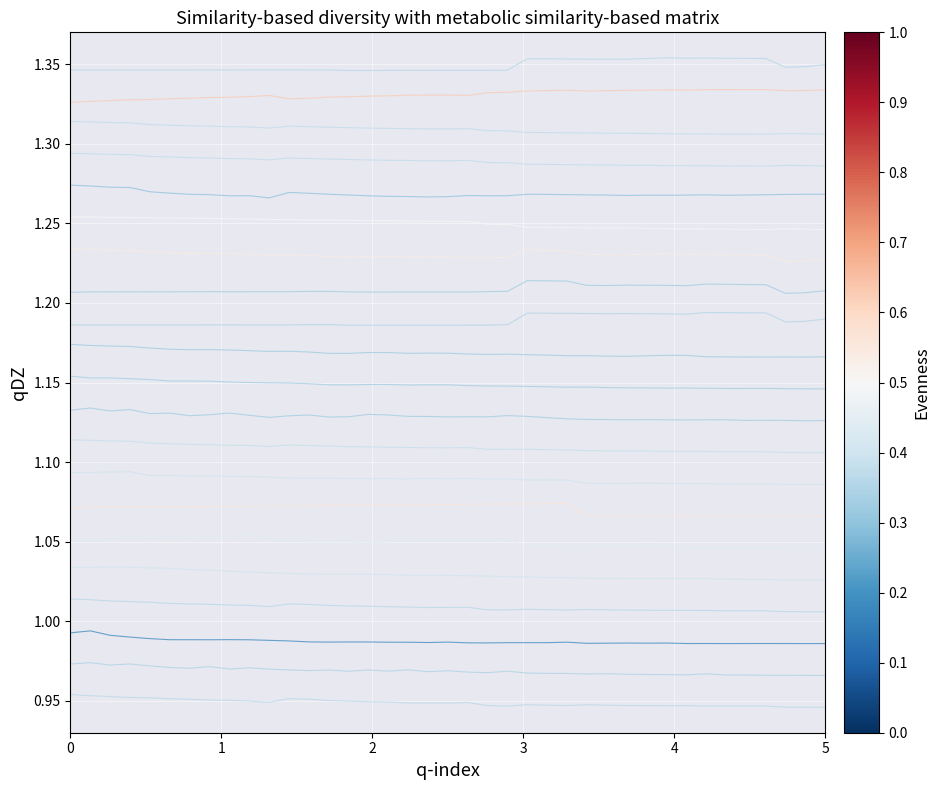

Reading right to left, what are all the values shown in this chart?

Cash and Short Term Investments: 0.9	0.9	0.9	0.9	0.9	0.9	0.9	0.9	0.9	0.9	0.9	0.9	0.9	0.9	0.9	0.9	0.9	0.9	0.9	0.9	0.9	0.9	0.9	0.9	0.9	1.0	1.0	1.0	0.9	0.9	1.0	1.0	1.0	1.0	1.0	1.0	1.0	1.0	1.0
Receivables: 1.0	1.0	1.0	1.0	1.0	1.0	1.0	1.0	1.0	1.0	1.0	1.0	1.0	1.0	1.0	1.0	1.0	1.0	1.0	1.0	1.0	1.0	1.0	1.0	1.0	1.0	1.0	1.0	1.0	1.0	1.0	1.0	1.0	1.0	1.0	1.0	1.0	1.0	1.0
Inventory: 1.0	1.0	1.0	1.0	1.0	1.0	1.0	1.0	1.0	1.0	1.0	1.0	1.0	1.0	1.0	1.0	1.0	1.0	1.0	1.0	1.0	1.0	1.0	1.0	1.0	1.0	1.0	1.0	1.0	1.0	1.0	1.0	1.0	1.0	1.0	1.0	1.0	1.0	1.0
Total current assets: 1.0	1.0	1.0	1.0	1.0	1.0	1.0	1.0	1.0	1.0	1.0	1.0	1.0	1.0	1.0	1.0	1.0	1.0	1.0	1.0	1.0	1.0	1.0	1.0	1.0	1.0	1.0	1.0	1.0	1.0	1.0	1.0	1.0	1.0	1.0	1.0	1.0	1.0	1.0
Property, Plant, Equpment (Net): 1.0	1.0	1.0	1.0	1.0	1.0	1.0	1.0	1.0	1.0	1.0	1.0	1.0	1.0	1.0	1.0	1.0	1.0	1.0	1.0	1.0	1.0	1.0	1.0	1.0	1.0	1.0	1.0	1.0	1.0	1.0	1.0	1.0	1.0	1.0	1.0	1.0	1.0	1.0
Long-Term Investments: 1.0	1.0	1.0	1.0	1.0	1.0	1.0	1.0	1.0	1.0	1.0	1.0	1.0	1.0	1.0	1.0	1.1	1.1	1.1	1.1	1.1	1.1	1.0	1.0	1.0	1.0	1.0	1.1	1.1	1.1	1.1	1.1	1.1	1.1	1.1	1.1	1.1	1.1	1.1
Goodwill and Intangible Assets (Total): 1.1	1.1	1.1	1.1	1.1	1.1	1.1	1.1	1.1	1.1	1.1	1.1	1.1	1.1	1.1	1.1	1.1	1.1	1.1	1.1	1.1	1.1	1.1	1.1	1.1	1.1	1.1	1.1	1.1	1.1	1.1	1.1	1.1	1.1	1.1	1.1	1.1	1.1	1.1
Total non-current assets: 1.1	1.1	1.1	1.1	1.1	1.1	1.1	1.1	1.1	1.1	1.1	1.1	1.1	1.1	1.1	1.1	1.1	1.1	1.1	1.1	1.1	1.1	1.1	1.1	1.1	1.1	1.1	1.1	1.1	1.1	1.1	1.1	1.1	1.1	1.1	1.1	1.1	1.1	1.1
Total Assets: 1.1	1.1	1.1	1.1	1.1	1.1	1.1	1.1	1.1	1.1	1.1	1.1	1.1	1.1	1.1	1.1	1.1	1.1	1.1	1.1	1.1	1.1	1.1	1.1	1.1	1.1	1.1	1.1	1.1	1.1	1.1	1.1	1.1	1.1	1.1	1.1	1.1	1.1	1.1
Accounts Payable: 1.1	1.1	1.1	1.1	1.1	1.1	1.1	1.1	1.1	1.1	1.1	1.1	1.1	1.1	1.1	1.1	1.1	1.1	1.1	1.1	1.1	1.1	1.1	1.1	1.1	1.1	1.1	1.1	1.1	1.1	1.1	1.1	1.1	1.1	1.1	1.1	1.1	1.1	1.1
Accrued Expenses: 1.1	1.1	1.1	1.1	1.1	1.1	1.1	1.1	1.1	1.1	1.1	1.1	1.1	1.1	1.1	1.1	1.1	1.1	1.1	1.1	1.1	1.1	1.1	1.1	1.1	1.1	1.1	1.1	1.1	1.2	1.2	1.2	1.2	1.2	1.2	1.2	1.2	1.2	1.2
Total current liabilities: 1.2	1.2	1.2	1.2	1.2	1.2	1.2	1.2	1.2	1.2	1.2	1.2	1.2	1.2	1.2	1.2	1.2	1.2	1.2	1.2	1.2	1.2	1.2	1.2	1.2	1.2	1.2	1.2	1.2	1.2	1.2	1.2	1.2	1.2	1.2	1.2	1.2	1.2	1.2
Long Term Debt (Total): 1.2	1.2	1.2	1.2	1.2	1.2	1.2	1.2	1.2	1.2	1.2	1.2	1.2	1.2	1.2	1.2	1.2	1.2	1.2	1.2	1.2	1.2	1.2	1.2	1.2	1.2	1.2	1.2	1.2	1.2	1.2	1.2	1.2	1.2	1.2	1.2	1.2	1.2	1.2
Total non-current liabilities: 1.2	1.2	1.2	1.2	1.2	1.2	1.2	1.2	1.2	1.2	1.2	1.2	1.2	1.2	1.2	1.2	1.2	1.2	1.2	1.2	1.2	1.2	1.2	1.2	1.2	1.2	1.2	1.2	1.2	1.2	1.2	1.2	1.2	1.2	1.2	1.2	1.2	1.2	1.2
Total liabilities: 1.2	1.2	1.2	1.2	1.2	1.2	1.2	1.2	1.2	1.2	1.2	1.2	1.2	1.2	1.2	1.2	1.2	1.2	1.2	1.2	1.2	1.2	1.2	1.2	1.2	1.2	1.2	1.2	1.2	1.2	1.2	1.2	1.2	1.2	1.2	1.2	1.2	1.2	1.2
Additional Paid In Capital: 1.2	1.2	1.2	1.2	1.2	1.2	1.2	1.2	1.2	1.2	1.2	1.2	1.2	1.2	1.2	1.2	1.2	1.2	1.3	1.3	1.3	1.3	1.3	1.3	1.3	1.3	1.3	1.3	1.3	1.3	1.3	1.3	1.3	1.3	1.3	1.3	1.3	1.3	1.3
Retained Earnings: 1.3	1.3	1.3	1.3	1.3	1.3	1.3	1.3	1.3	1.3	1.3	1.3	1.3	1.3	1.3	1.3	1.3	1.3	1.3	1.3	1.3	1.3	1.3	1.3	1.3	1.3	1.3	1.3	1.3	1.3	1.3	1.3	1.3	1.3	1.3	1.3	1.3	1.3	1.3
Common Equity (Total): 1.3	1.3	1.3	1.3	1.3	1.3	1.3	1.3	1.3	1.3	1.3	1.3	1.3	1.3	1.3	1.3	1.3	1.3	1.3	1.3	1.3	1.3	1.3	1.3	1.3	1.3	1.3	1.3	1.3	1.3	1.3	1.3	1.3	1.3	1.3	1.3	1.3	1.3	1.3
Shareholders Equity (Total): 1.3	1.3	1.3	1.3	1.3	1.3	1.3	1.3	1.3	1.3	1.3	1.3	1.3	1.3	1.3	1.3	1.3	1.3	1.3	1.3	1.3	1.3	1.3	1.3	1.3	1.3	1.3	1.3	1.3	1.3	1.3	1.3	1.3	1.3	1.3	1.3	1.3	1.3	1.3
Net Debt: 1.3	1.3	1.3	1.3	1.3	1.3	1.3	1.3	1.3	1.3	1.3	1.3	1.3	1.3	1.3	1.3	1.3	1.3	1.3	1.3	1.3	1.3	1.3	1.3	1.3	1.3	1.3	1.3	1.3	1.3	1.3	1.3	1.3	1.3	1.3	1.3	1.3	1.3	1.3
Total Debt: 1.3	1.3	1.3	1.4	1.4	1.4	1.4	1.4	1.4	1.4	1.4	1.4	1.4	1.4	1.4	1.4	1.3	1.3	1.3	1.3	1.3	1.3	1.3	1.3	1.3	1.3	1.3	1.3	1.3	1.3	1.3	1.3	1.3	1.3	1.3	1.3	1.3	1.3	1.3